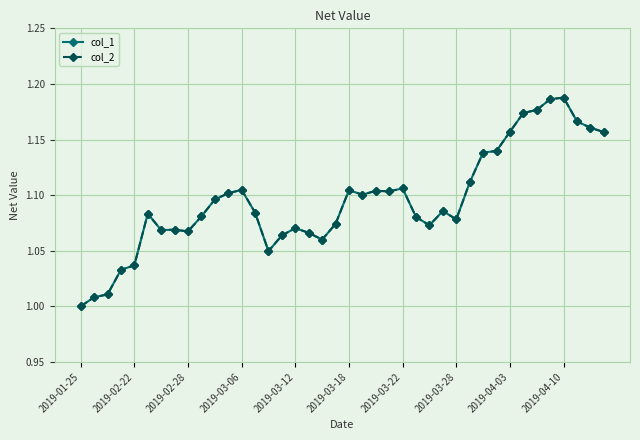

Does the chart have visible grid lines?

Yes